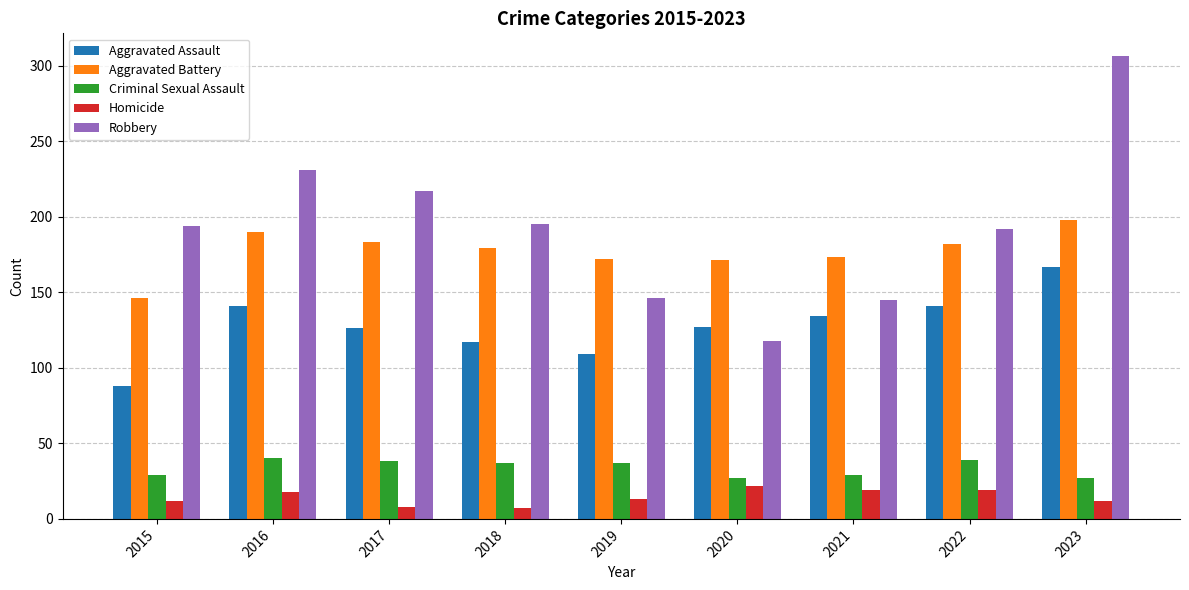

What is the difference between the maximum and minimum values in the Criminal Sexual Assault series?

13